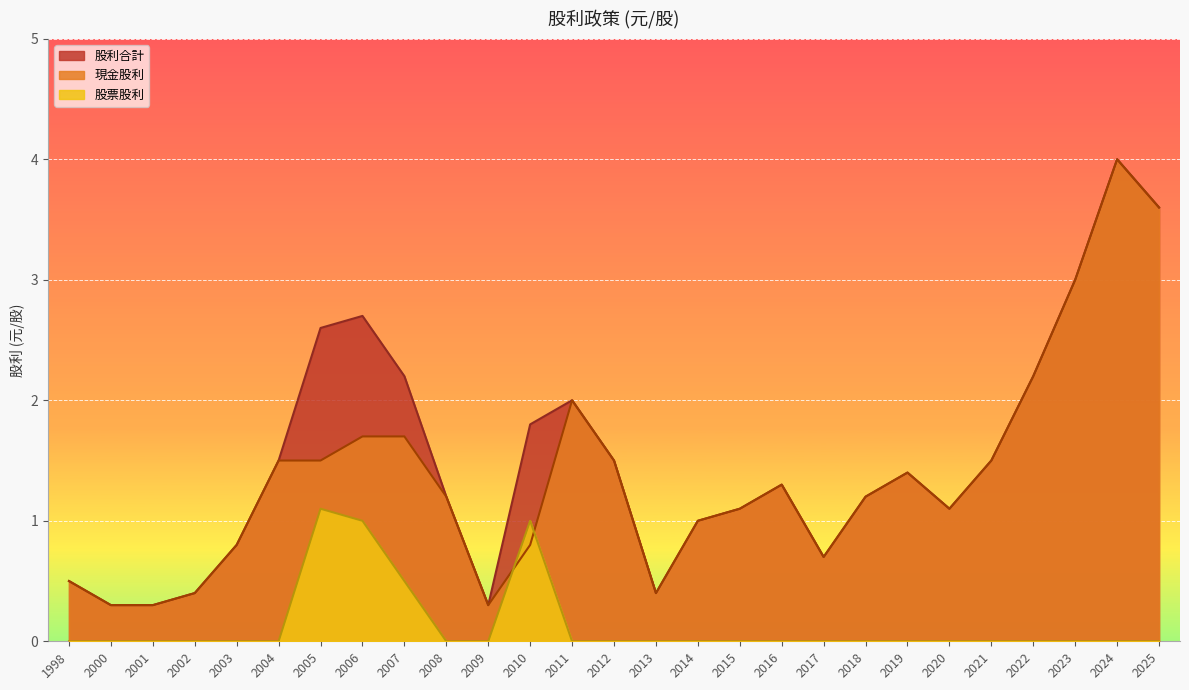

What is the difference between the second highest and second lowest values in the 股利合計 series?

3.3